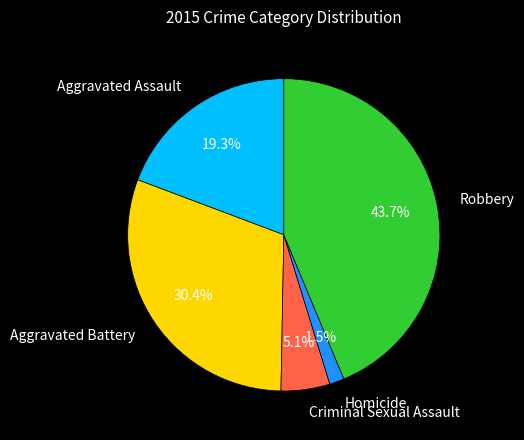

Between Aggravated Assault and Aggravated Battery, which is larger?

Aggravated Battery